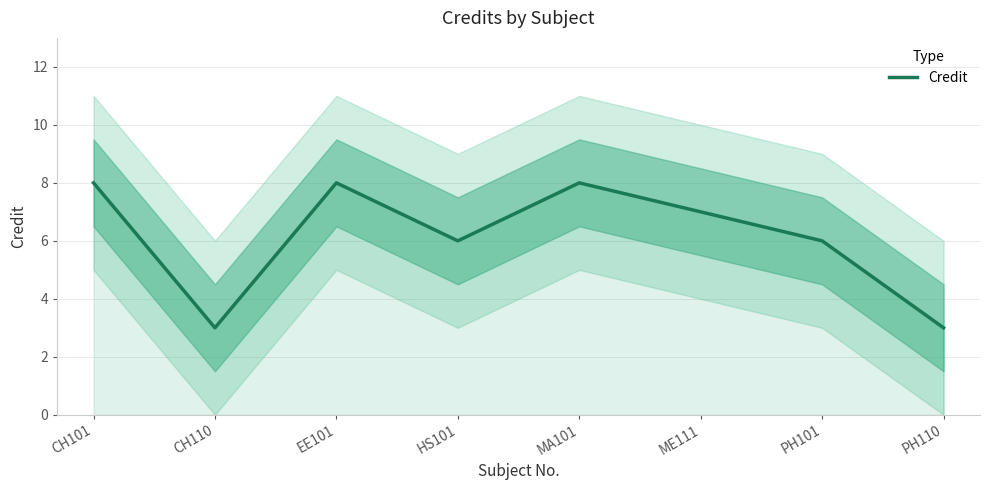

The chart shows a value of 6 at HS101. True or false?

True